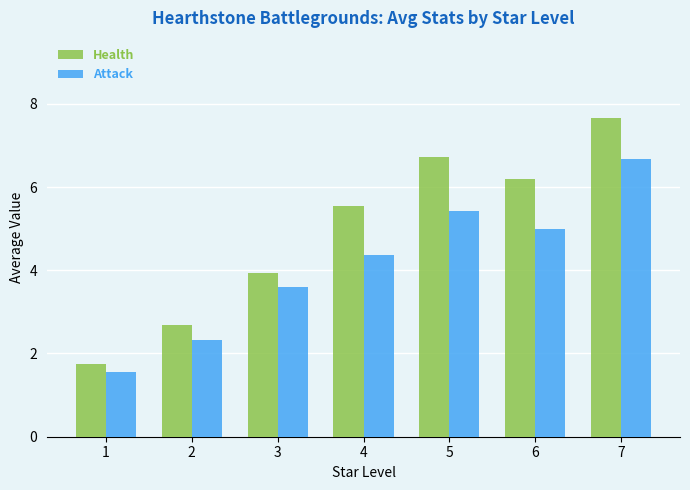

What is the spread (max minus min) of values at 3?

0.3